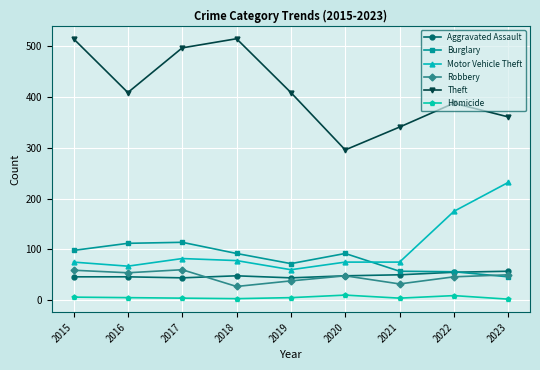

Is the value of Theft at 2018 greater than the value of Burglary at 2017?

Yes